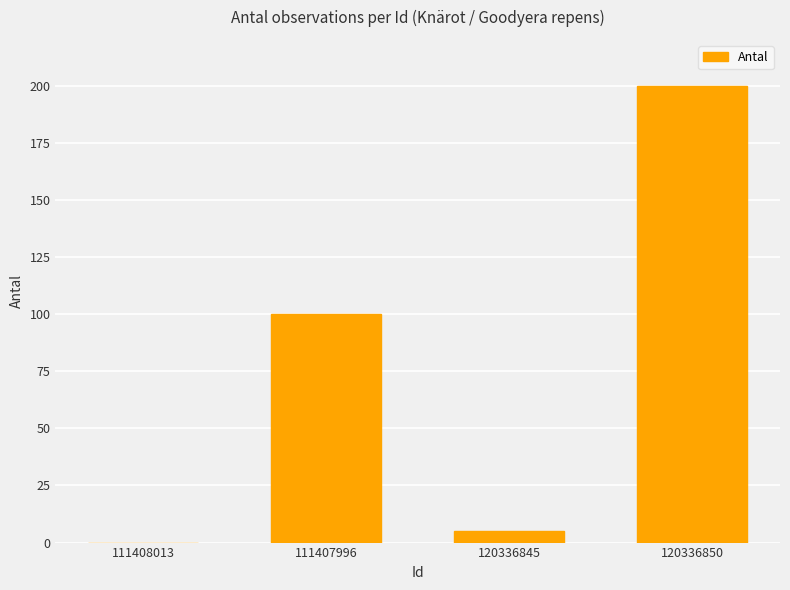

What is the sum of the values at 111407996 and 120336845?

105